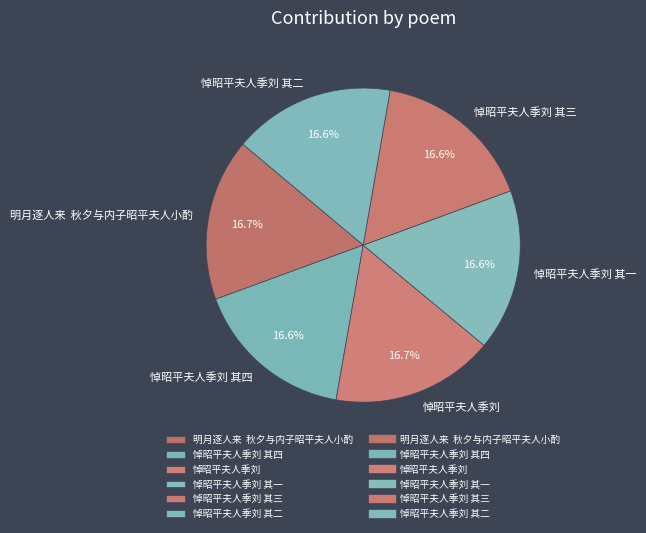

To the nearest percent, what portion does 悼昭平夫人季刘 其二 represent?

17%